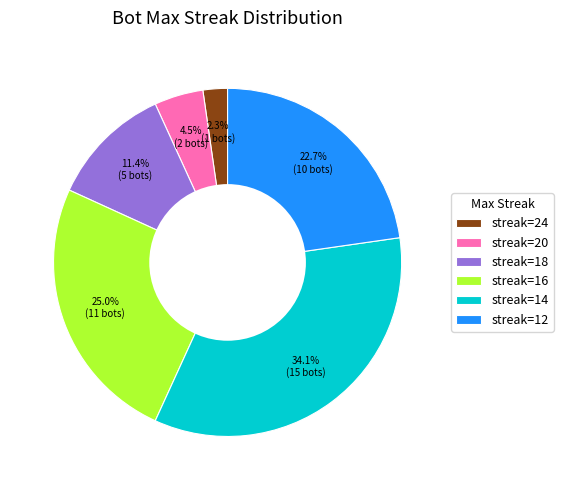

Rank the categories by value from highest to lowest.

streak=14, streak=16, streak=12, streak=18, streak=20, streak=24